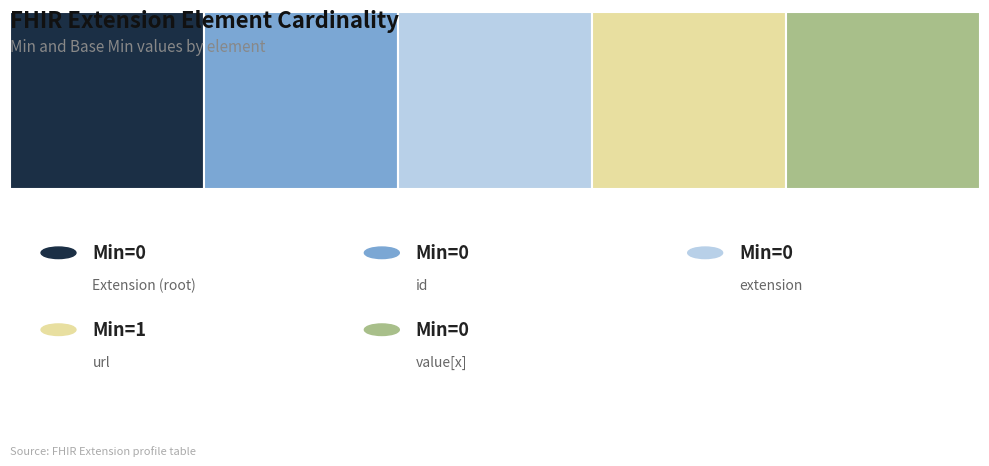

How many data points in Min are above 0?

1